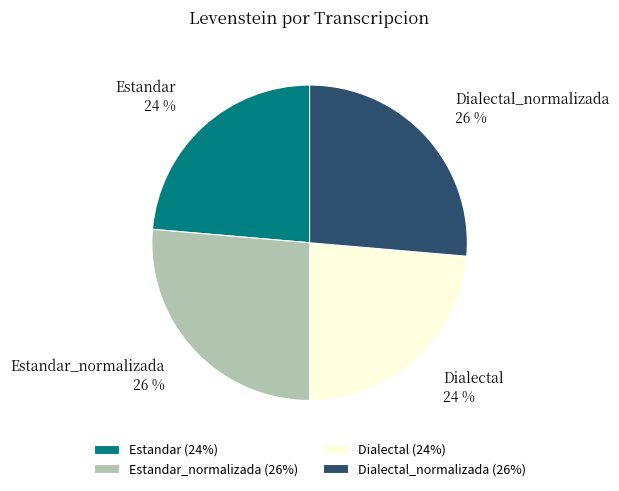

To the nearest percent, what is the combined percentage of Dialectal_normalizada and Estandar?

50%